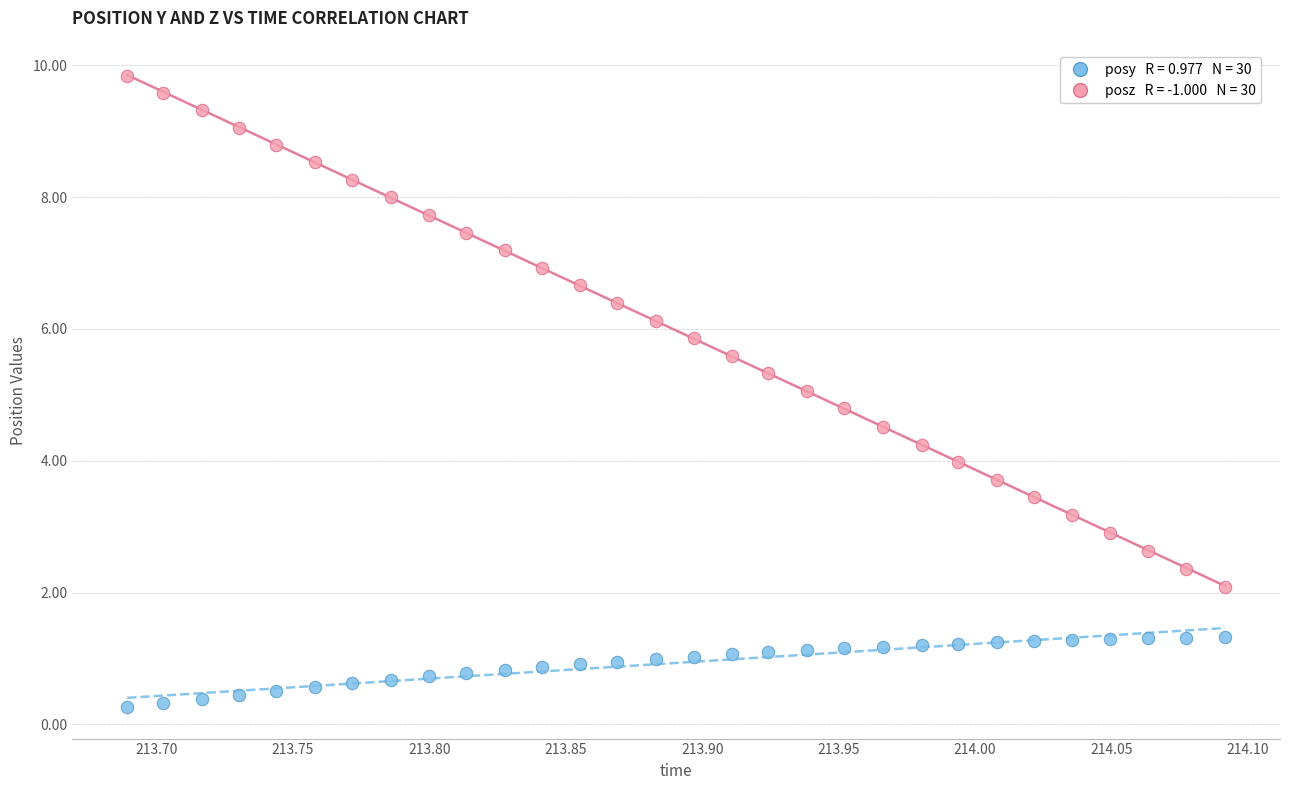

Across all data points, what is the range of Y values (max minus min)?

9.6